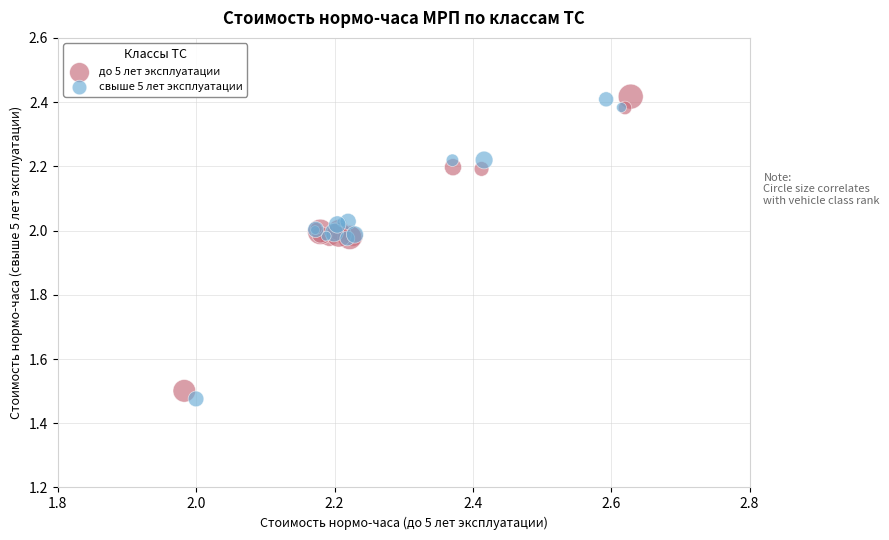

What are all the series names shown in the legend?

до 5 лет эксплуатации, свыше 5 лет эксплуатации